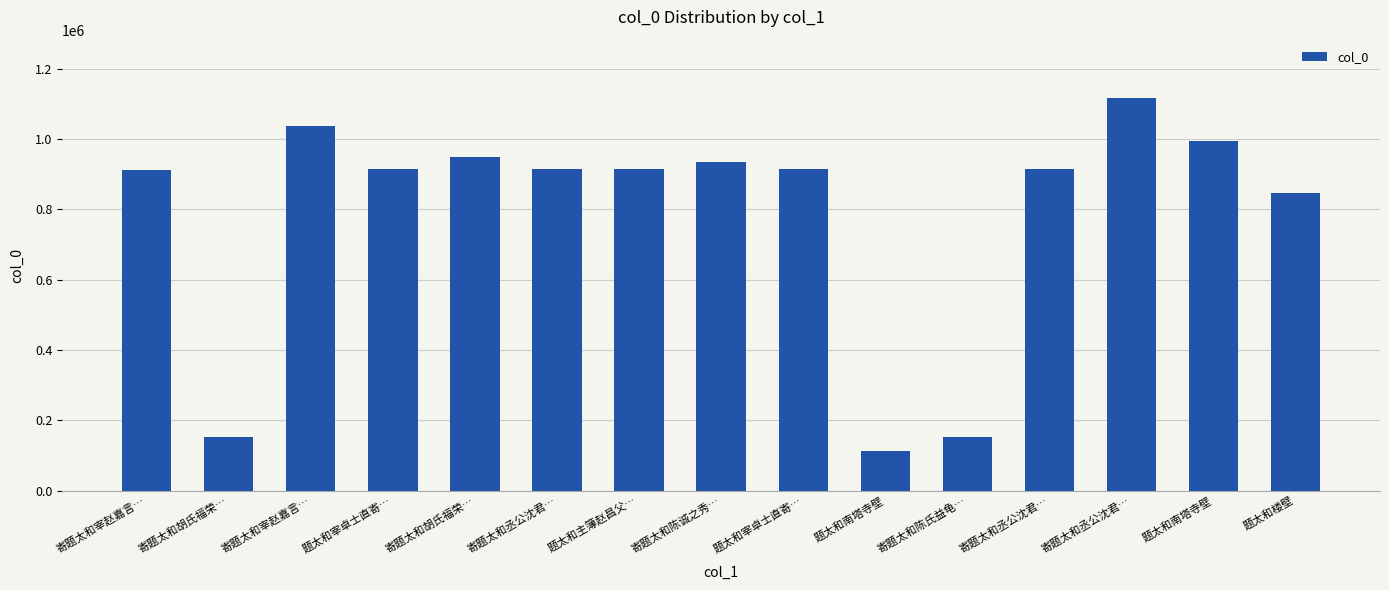

The chart shows a value of 1469139 at 题太和楼壁. True or false?

False